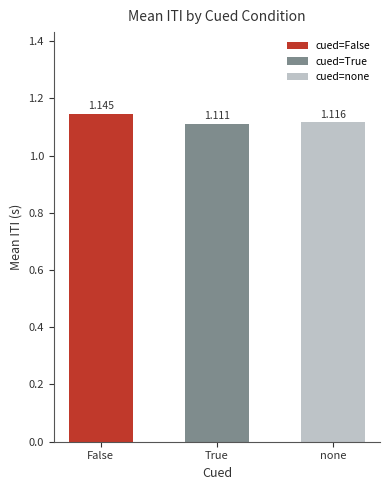

List the labels in order of value, smallest first.

True, none, False